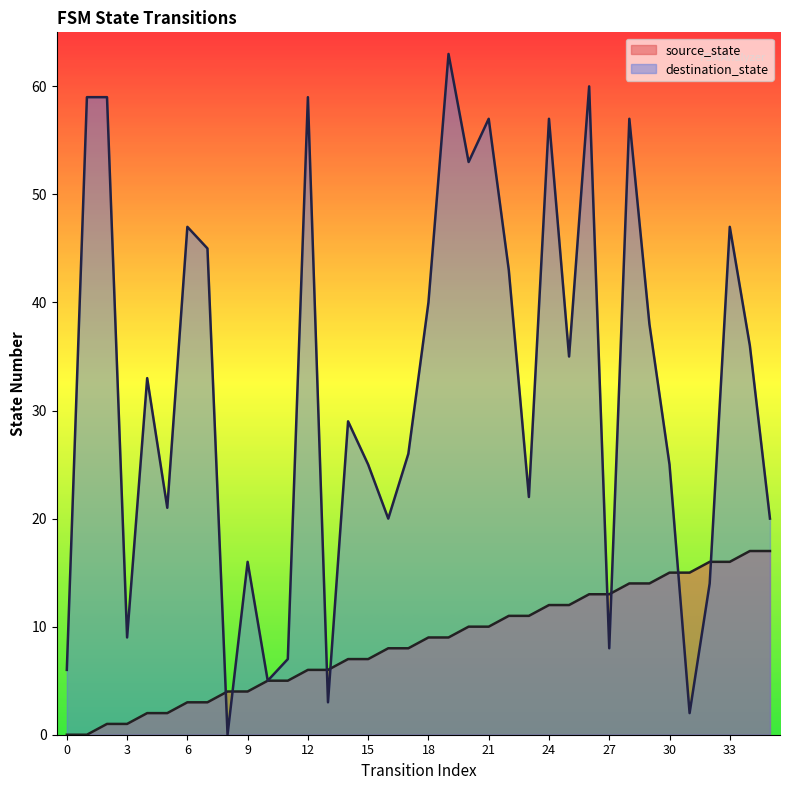

What is the total value across all series at 32?

30